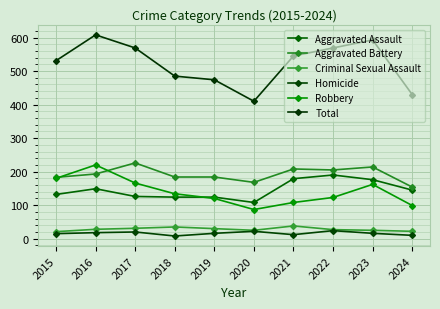

True or false: Criminal Sexual Assault and Homicide cross at least once.

False